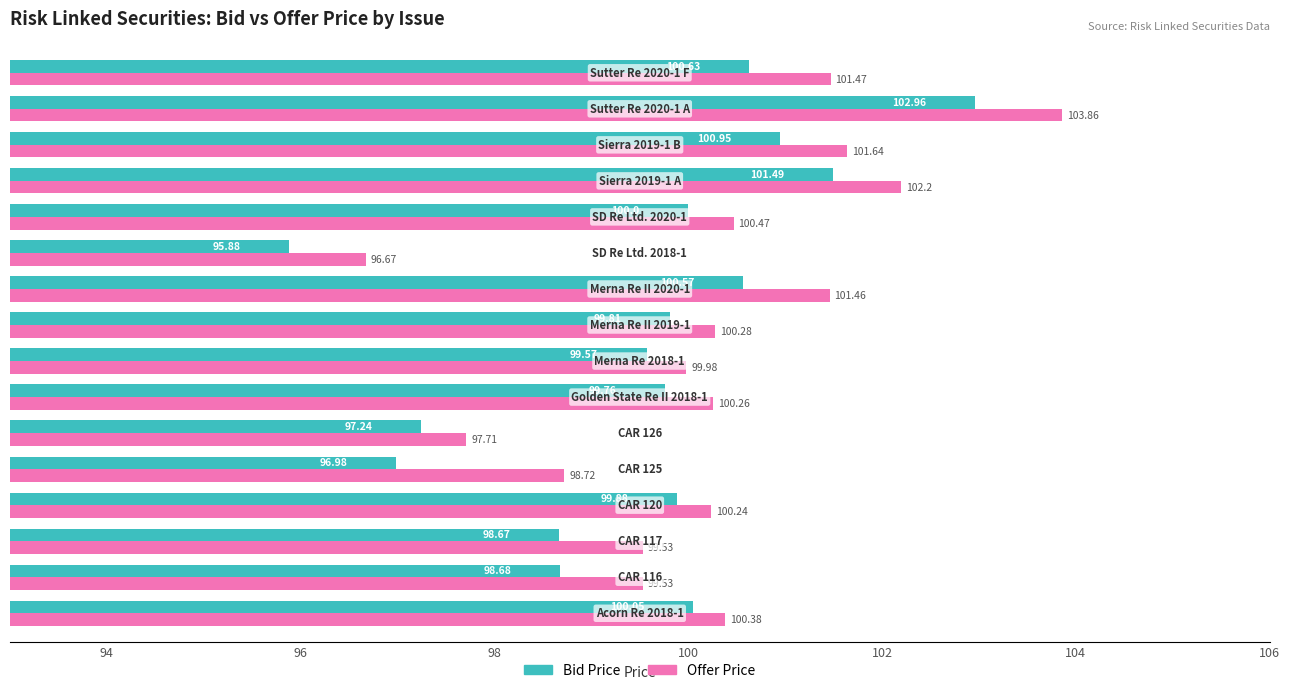

Rank the series by their maximum value, from highest to lowest.

Offer Price, Bid Price